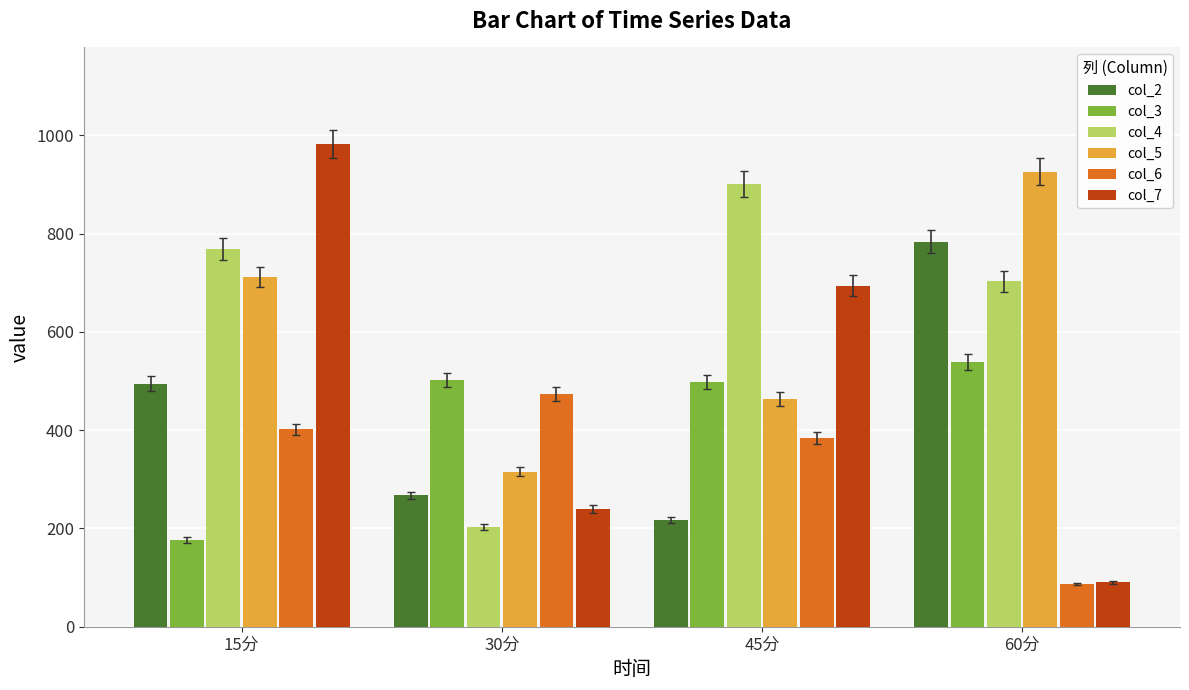

What is the difference between the highest and lowest values at 45分?

683.6